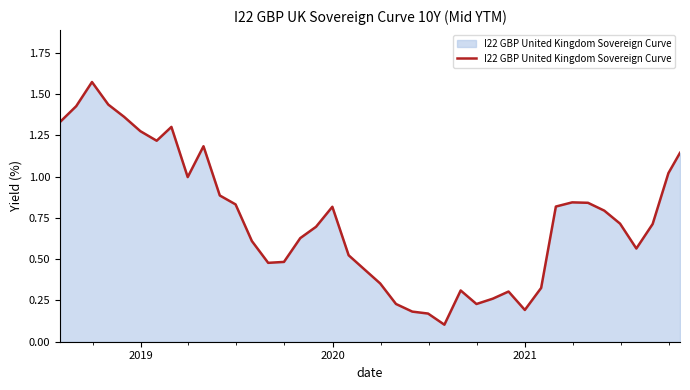

What is the difference between the maximum and minimum values?

1.5